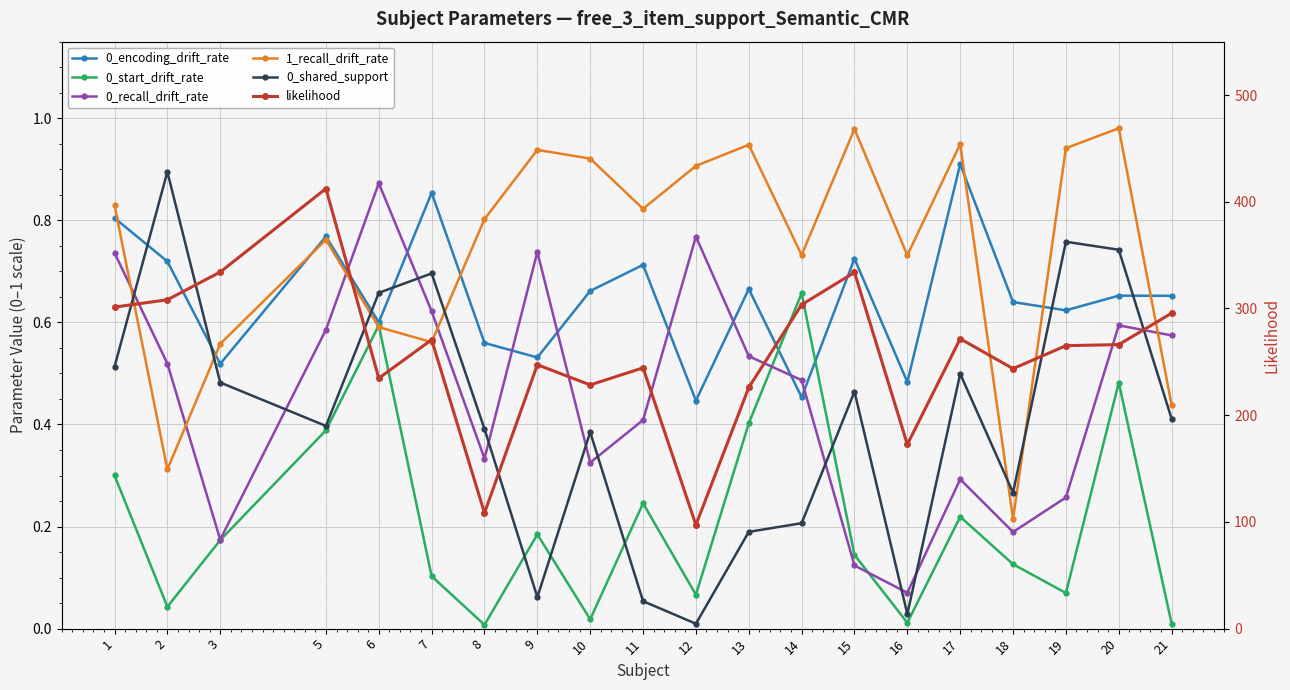

What is the total value across all series at 17?

274.5